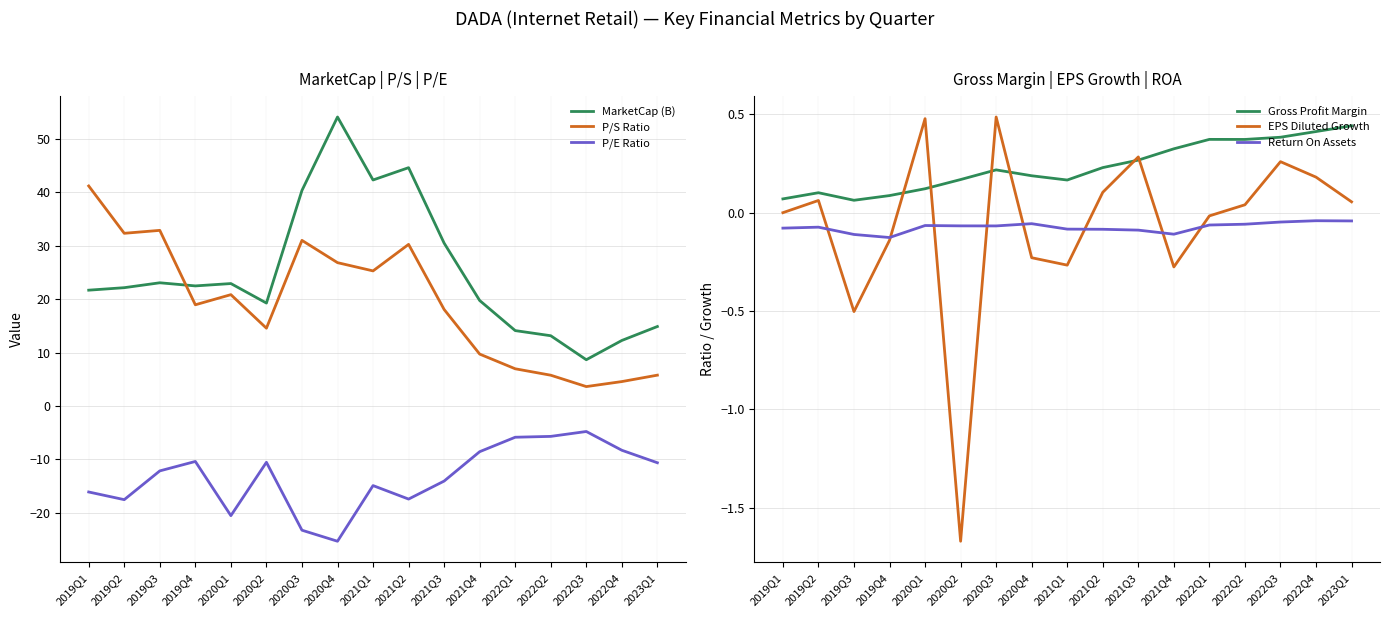

What is the average value of the Gross Profit Margin series?

0.2